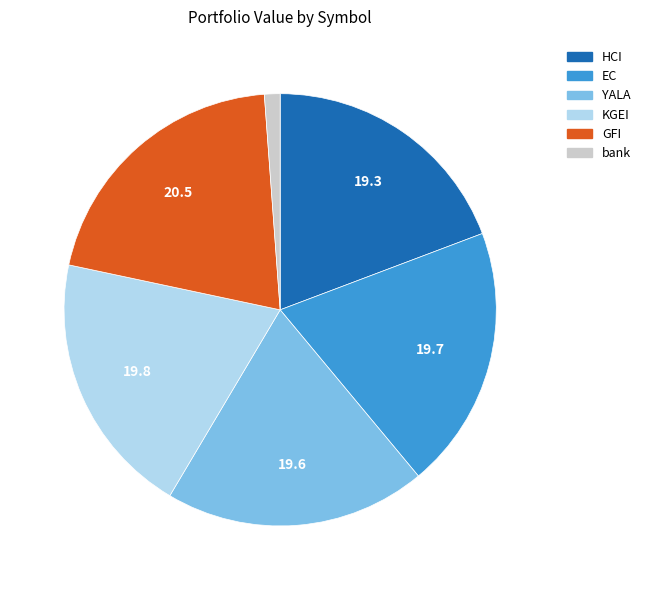

Does any single category account for the majority?

No